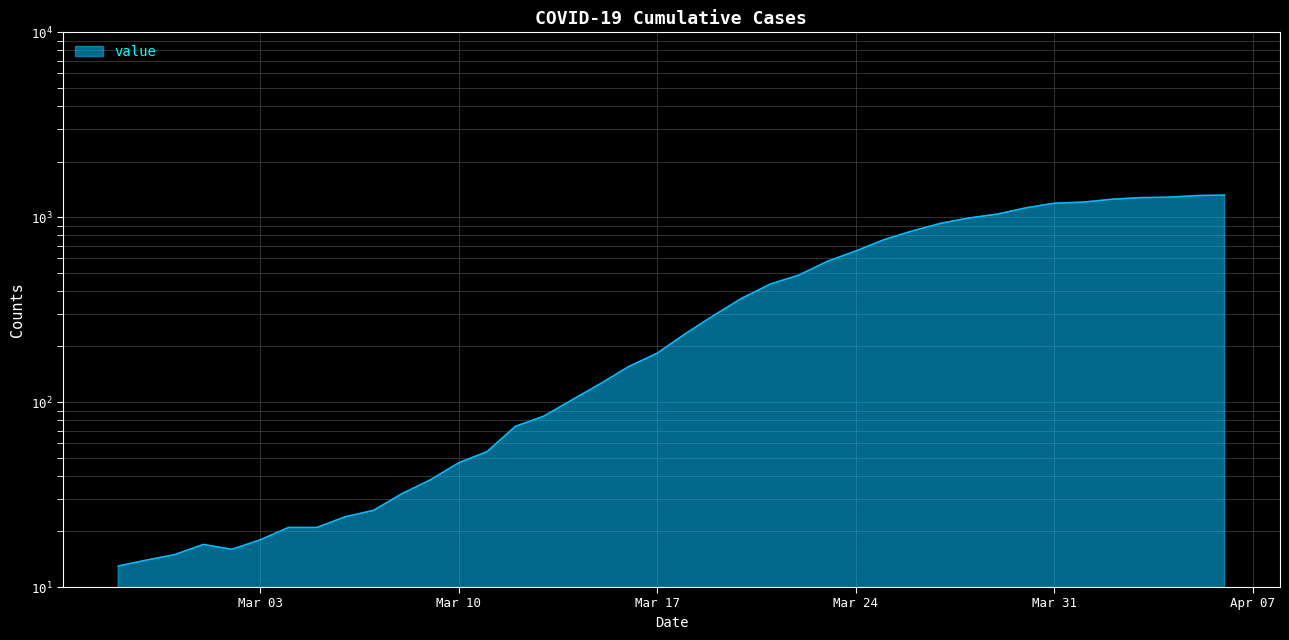

Approximately how many times larger is the value at 2020-03-13 compared to 2020-03-05?

4.0